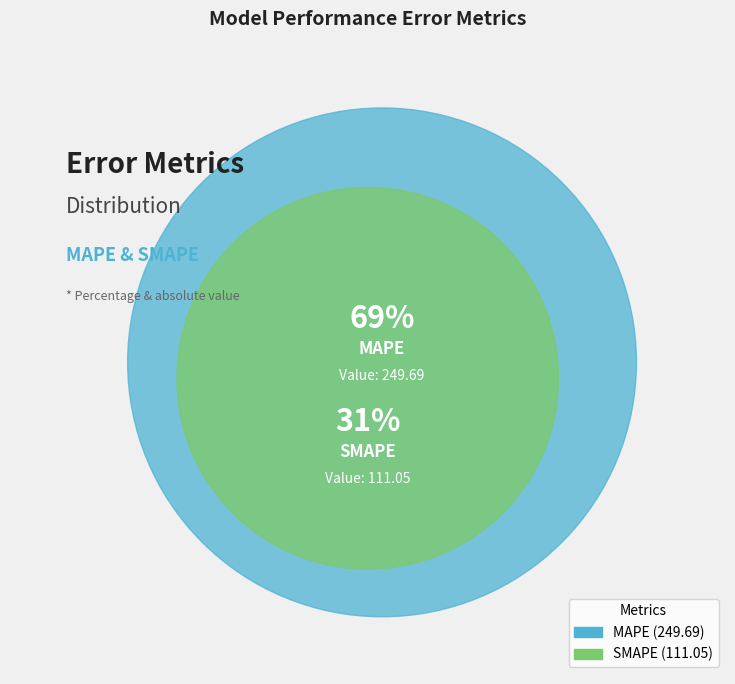

Which category accounts for the majority?

MAPE